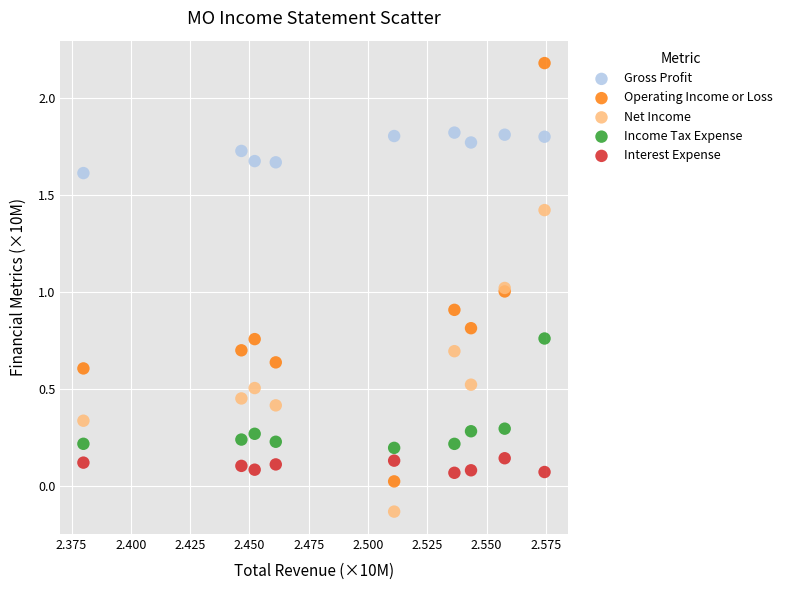

Which series has the widest spread of Y values?

Operating Income or Loss